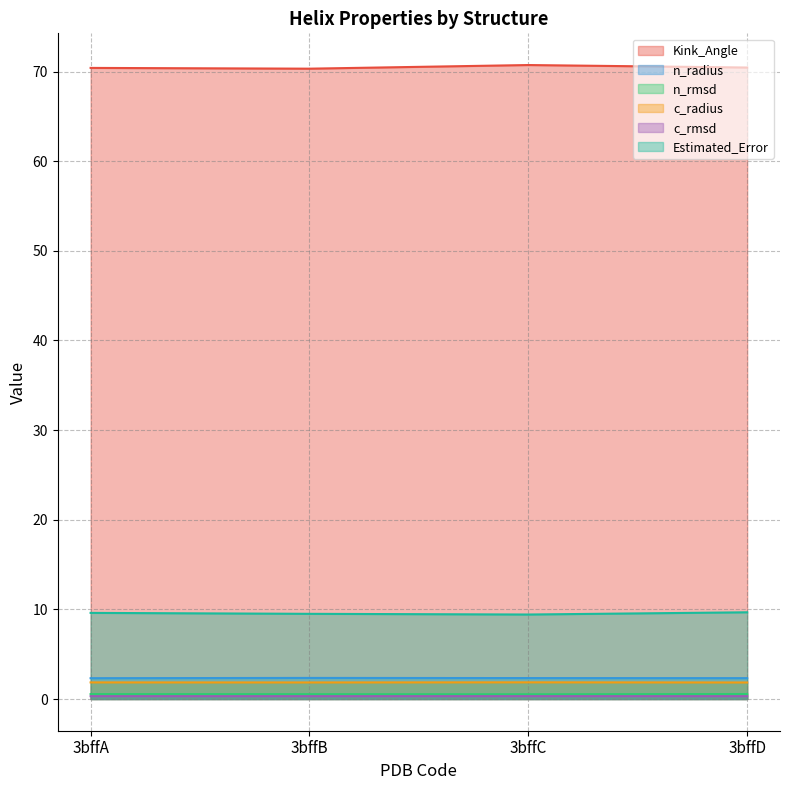

At which label is Estimated_Error closest to 9?

3bffC